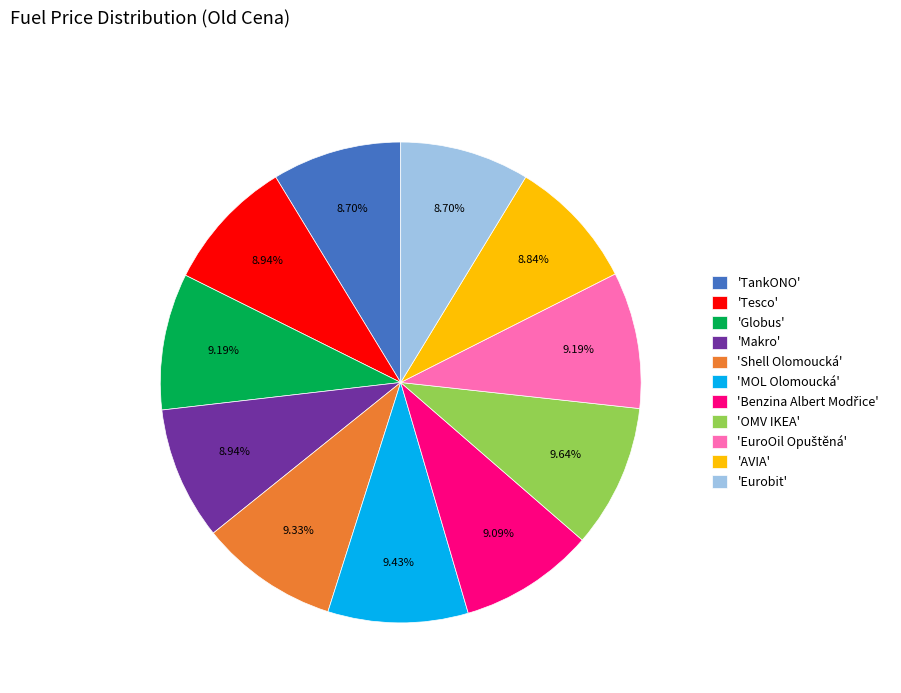

Does 'TankONO' account for over 50% of the chart?

No